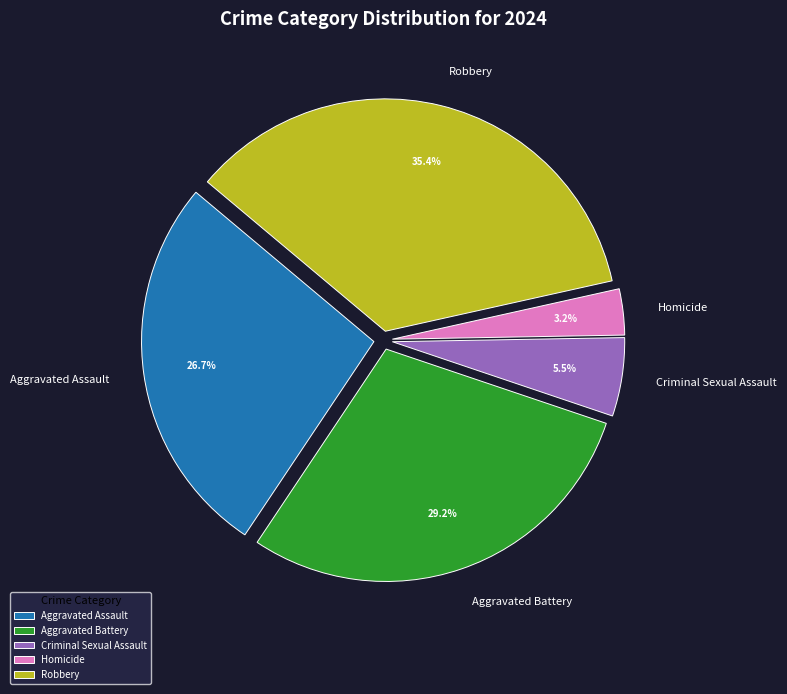

The Homicide slice represents 14% of the pie. True or false?

False